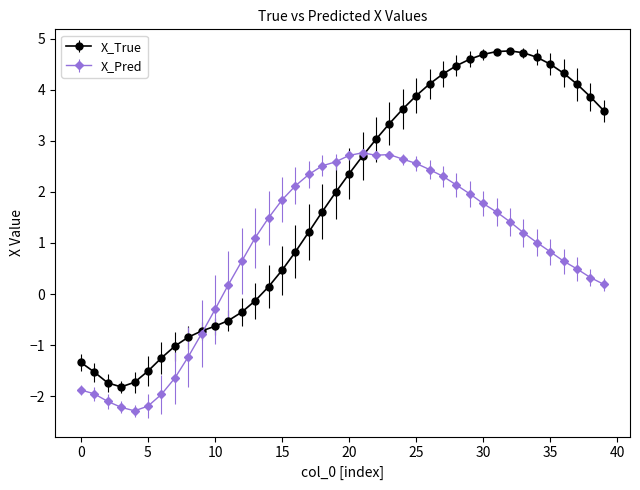

Which series has the largest range (max minus min)?

X_True